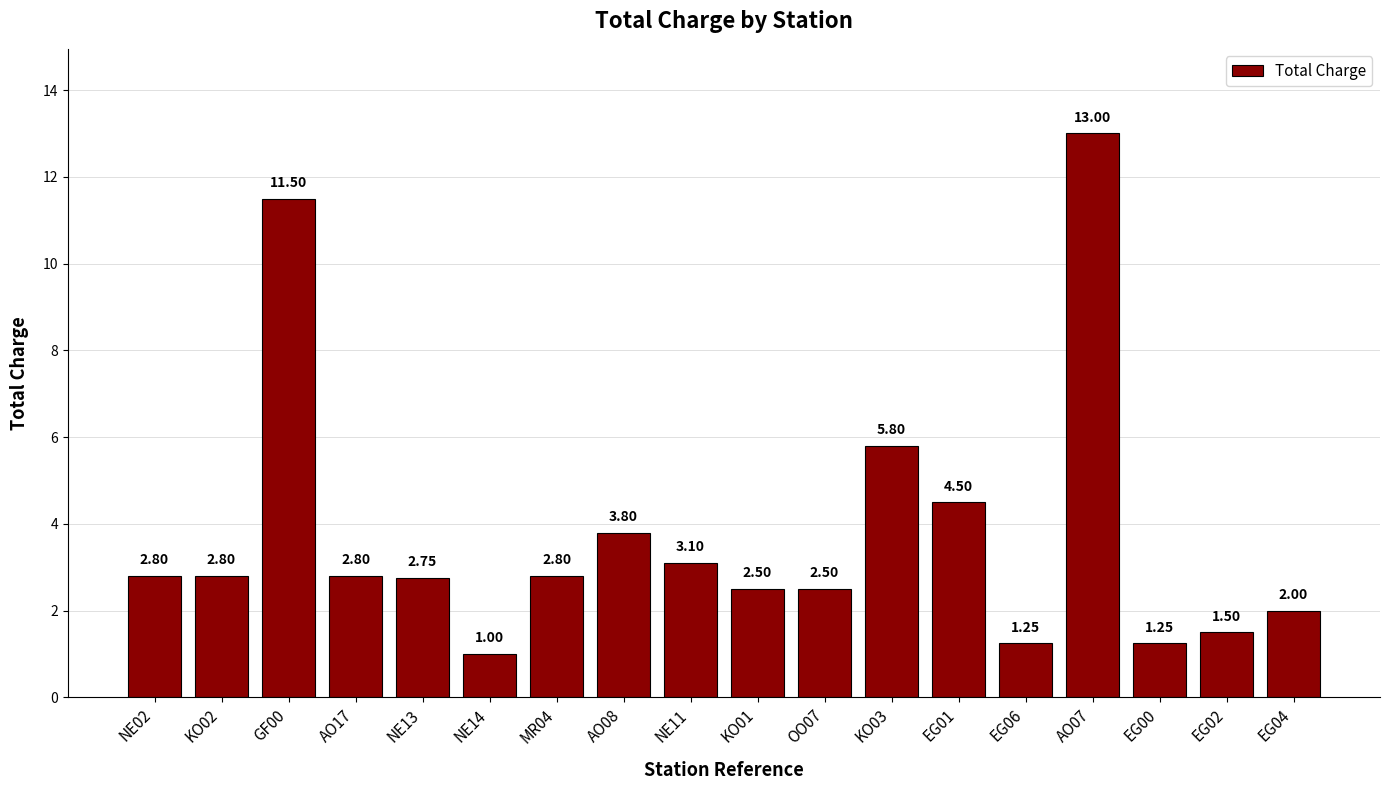

Count the number of categories in the chart.

18